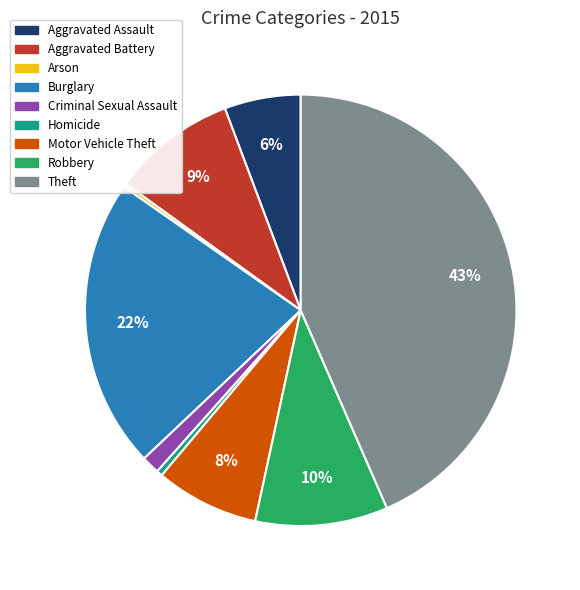

To the nearest percent, what is the average slice percentage?

11%